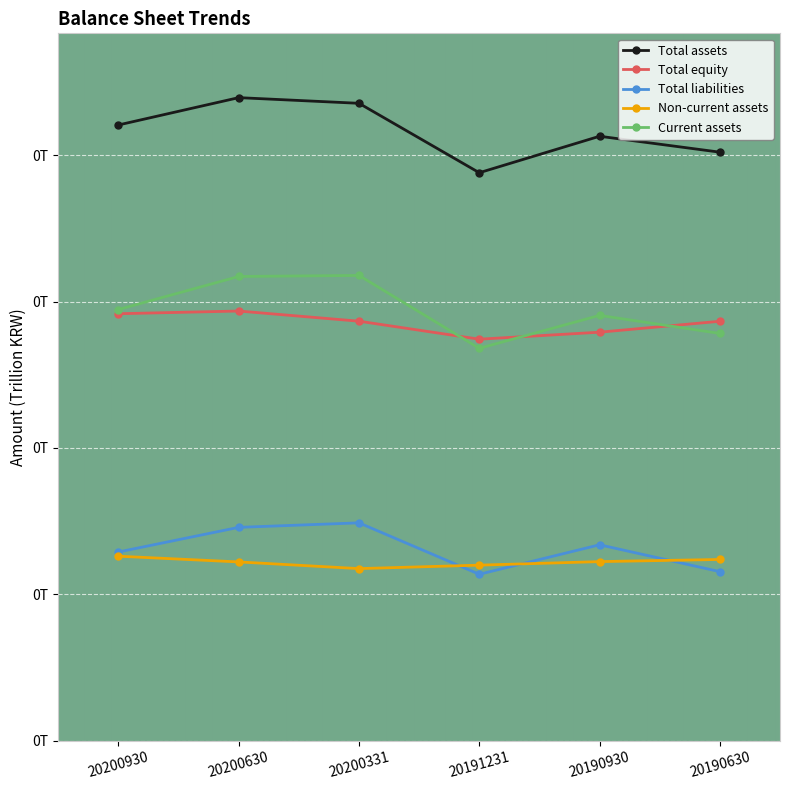

What are all the series names shown in the legend?

Total assets, Total equity, Total liabilities, Non-current assets, Current assets